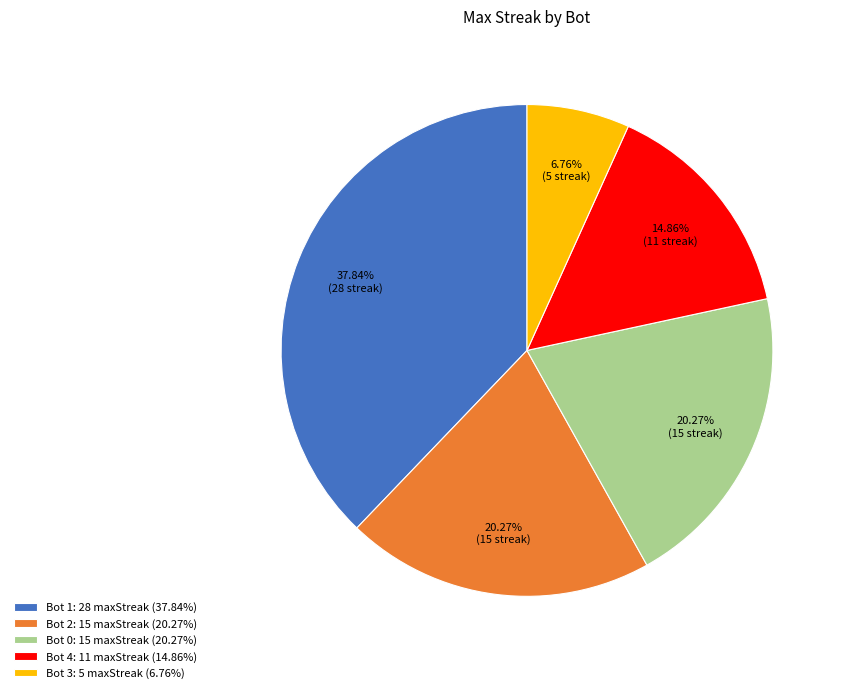

Combined, do Bot 4: 11 maxStreak (14.86%) and Bot 2: 15 maxStreak (20.27%) account for over 50%?

No